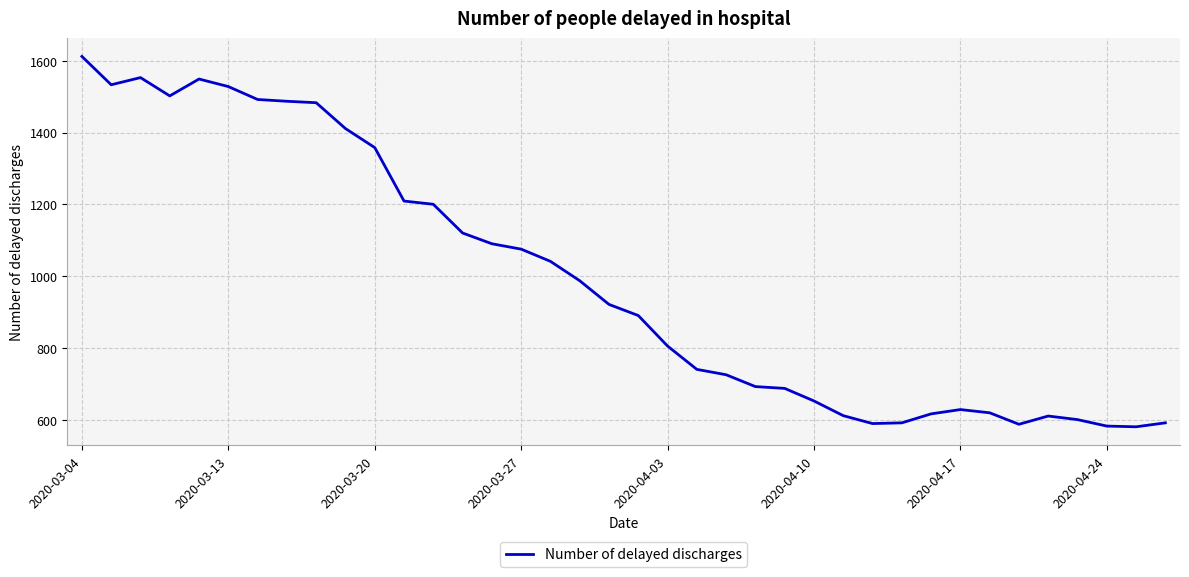

What is the smallest value displayed?

580